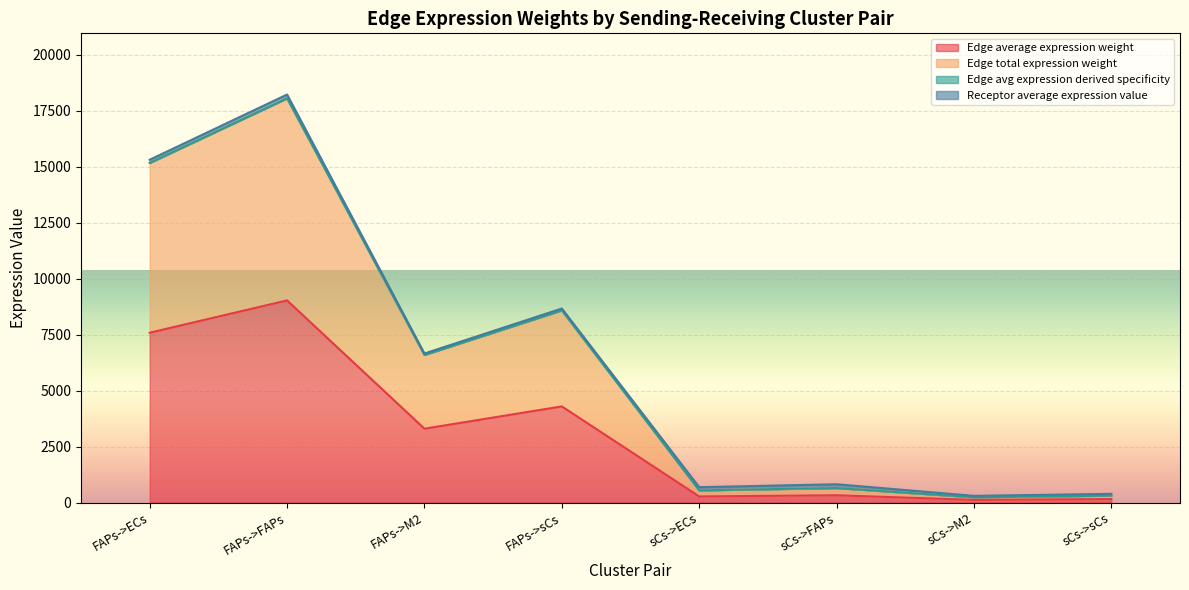

Which series has the largest range (max minus min)?

Edge avg expression derived specificity